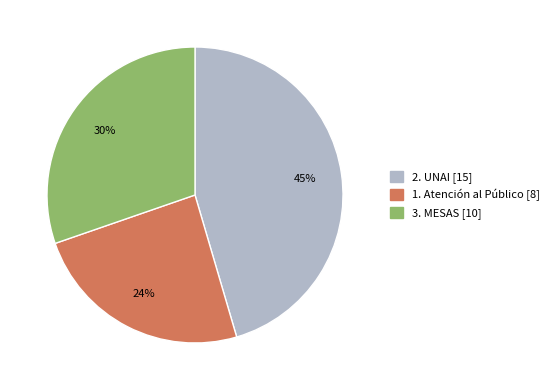

To the nearest percent, what is the difference between the 3. MESAS and 1. Atención al Público slice percentages?

6%